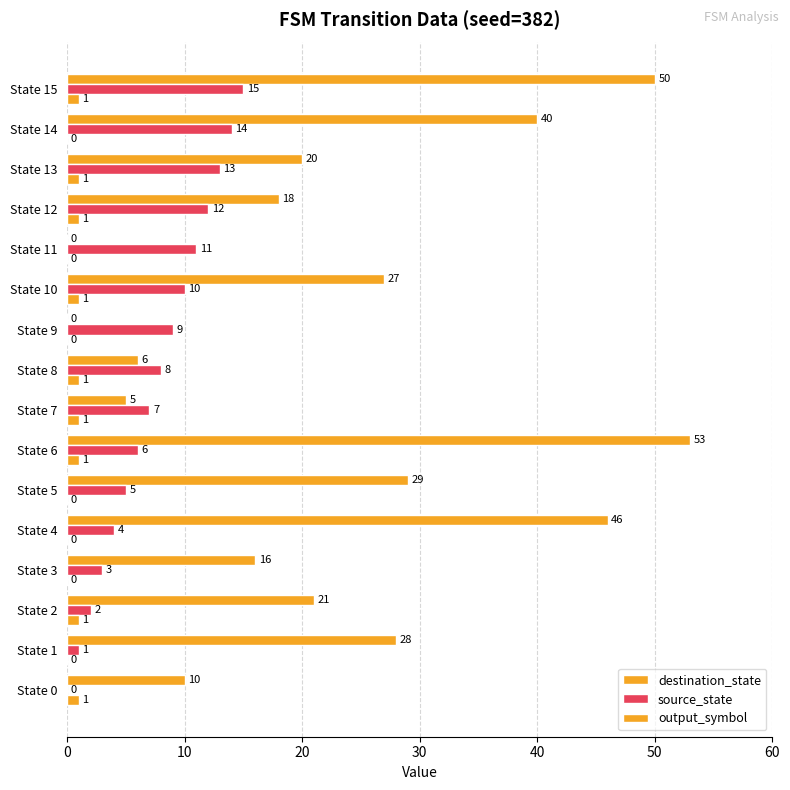

Rank the series by their maximum value, from lowest to highest.

output_symbol, source_state, destination_state